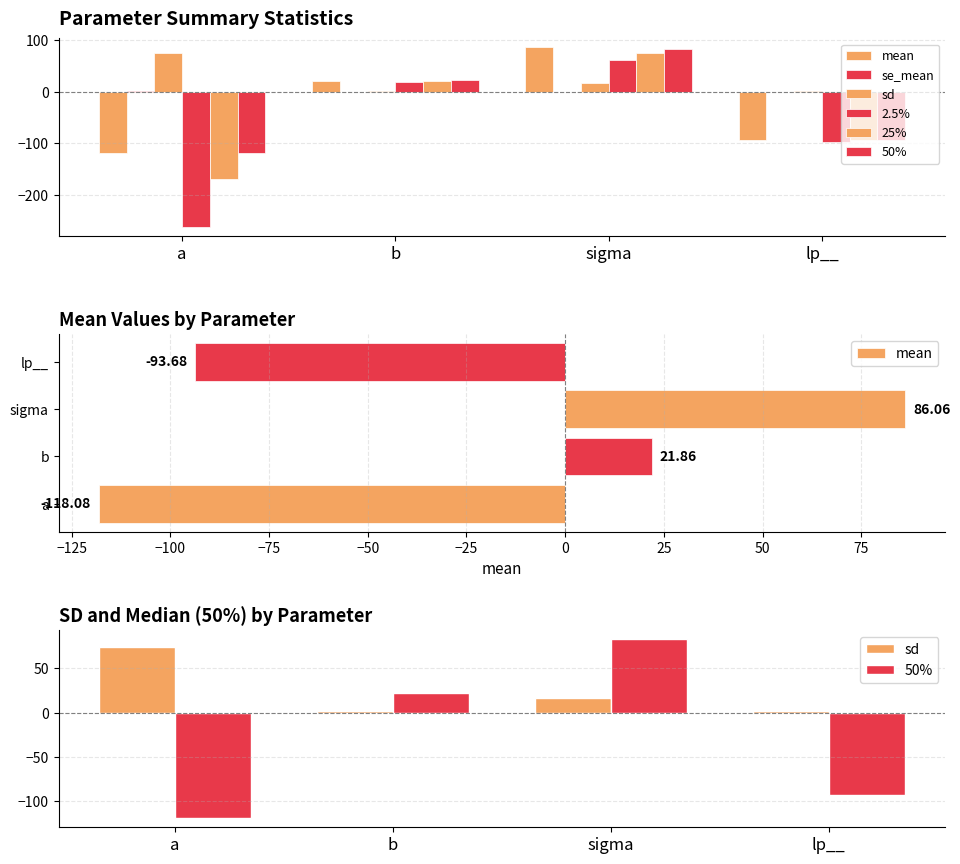

How many groups of bars are there?

4